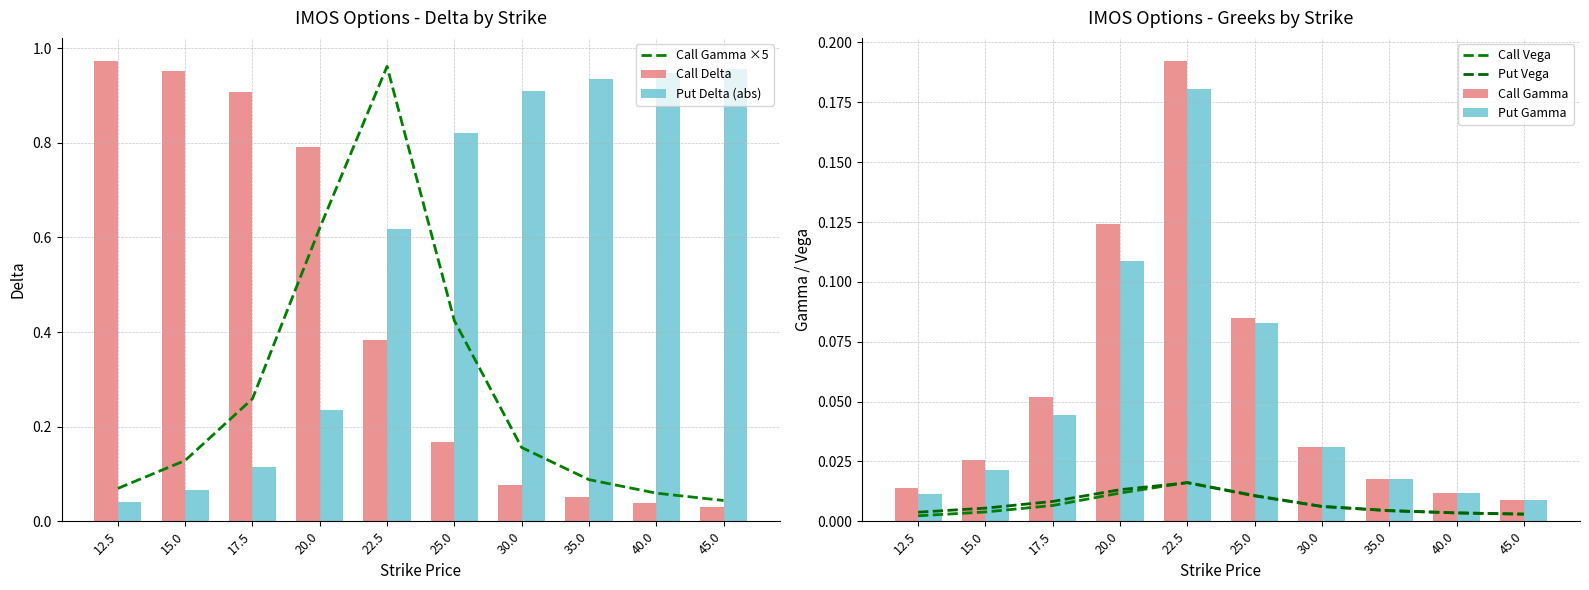

At which category does the chart reach its peak across all series?

12.5